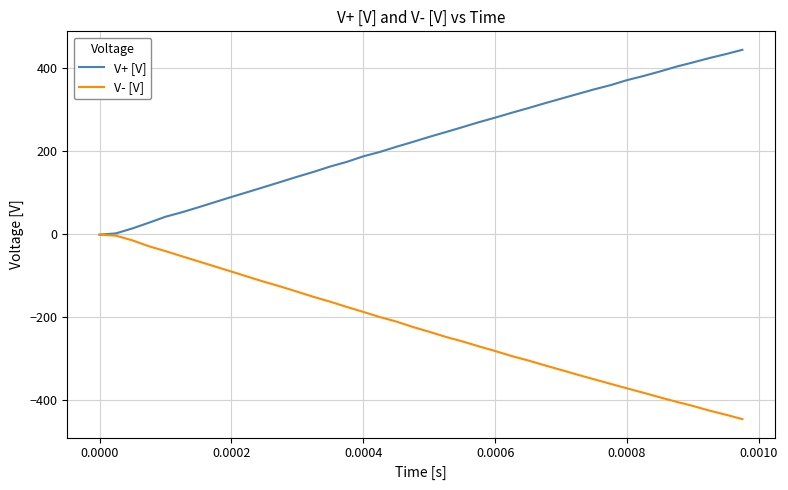

List the series in order of their peak value, lowest first.

V- [V], V+ [V]